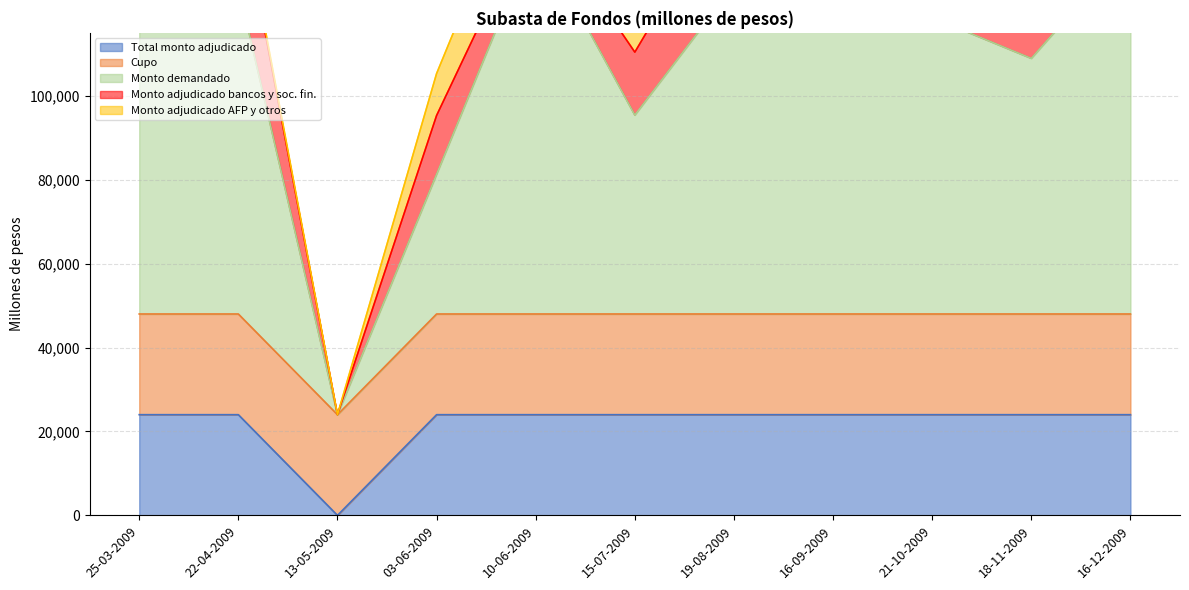

True or false: Monto adjudicado AFP y otros and Monto demandado intersect in this chart.

False